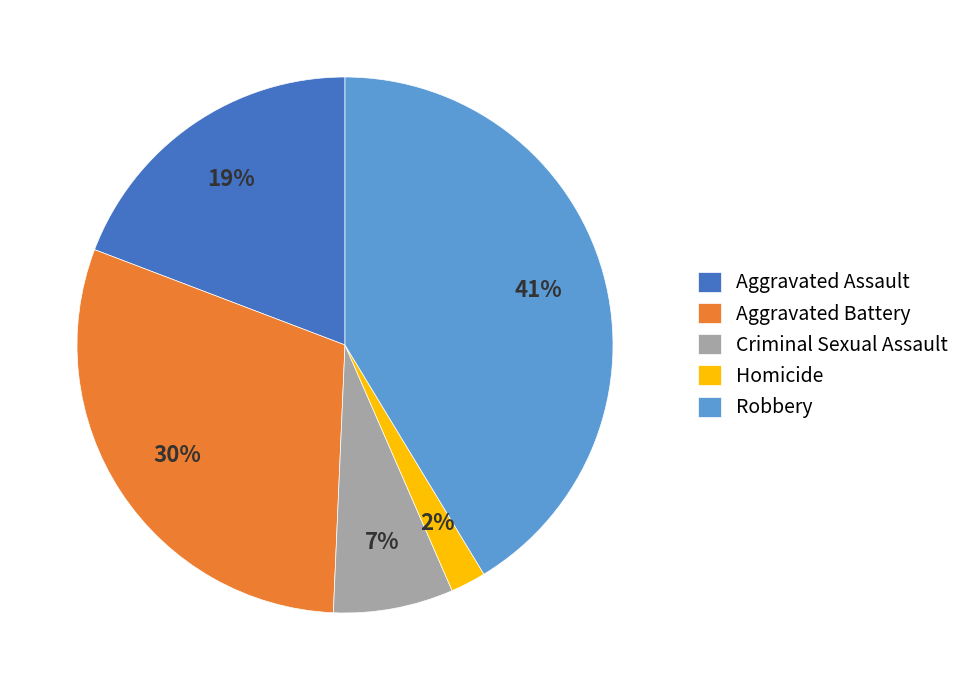

To the nearest percent, what is the average slice percentage?

20%